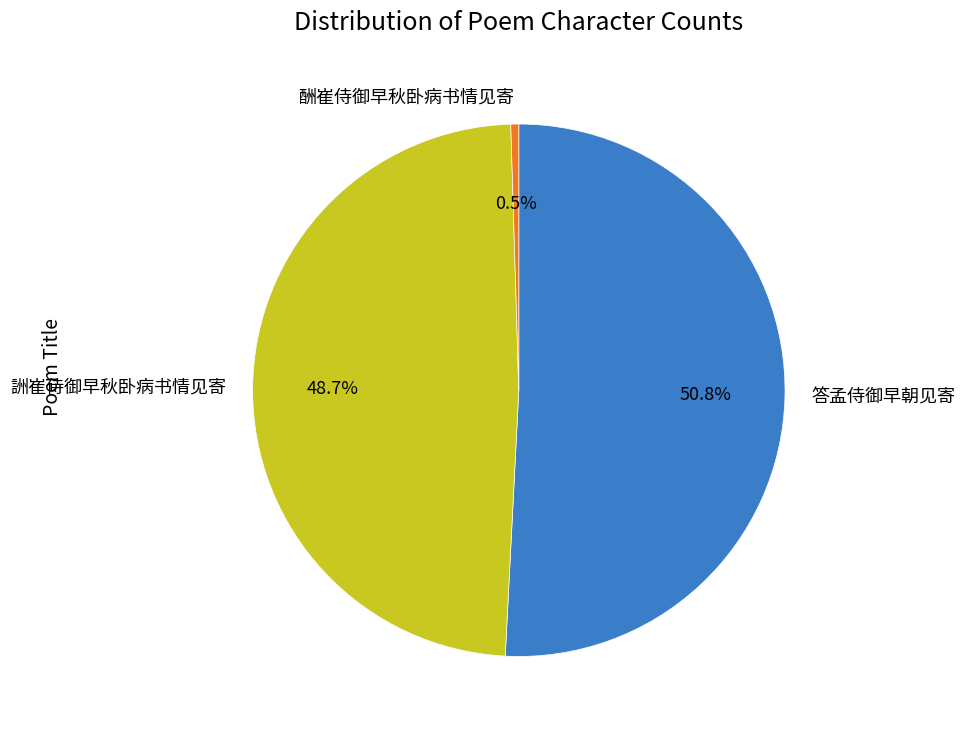

Is the sum of 答孟侍御早朝见寄 and 酬崔侍御早秋卧病书情见寄 greater than half?

Yes